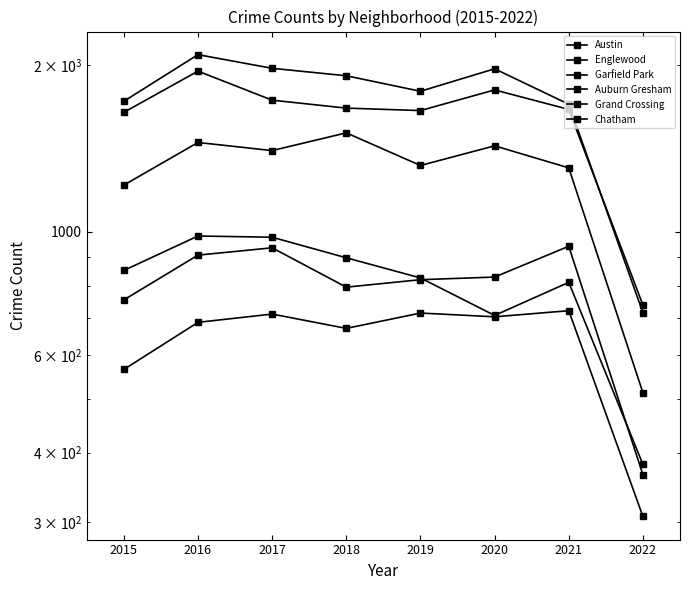

The Grand Crossing series shows 795 at 2018. True or false?

True